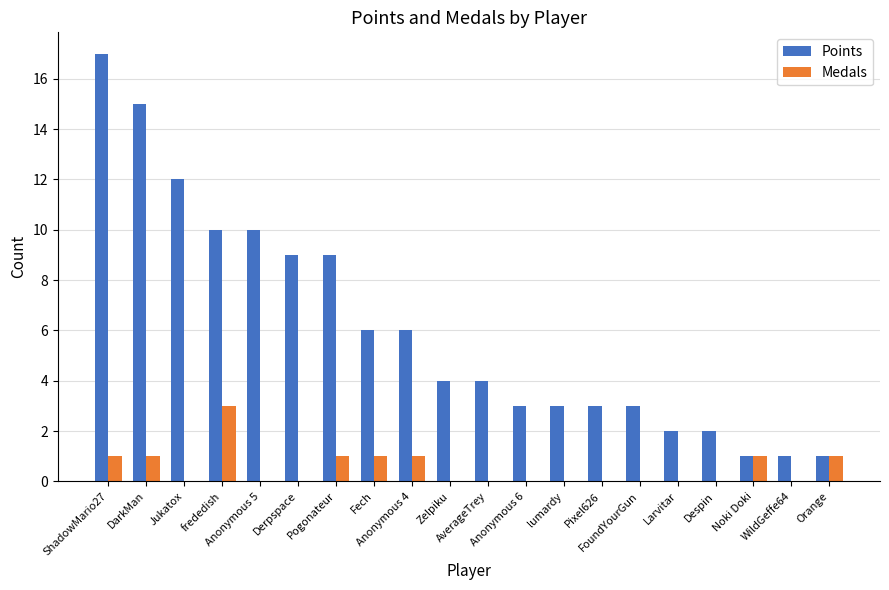

How many distinct data groups are displayed?

2